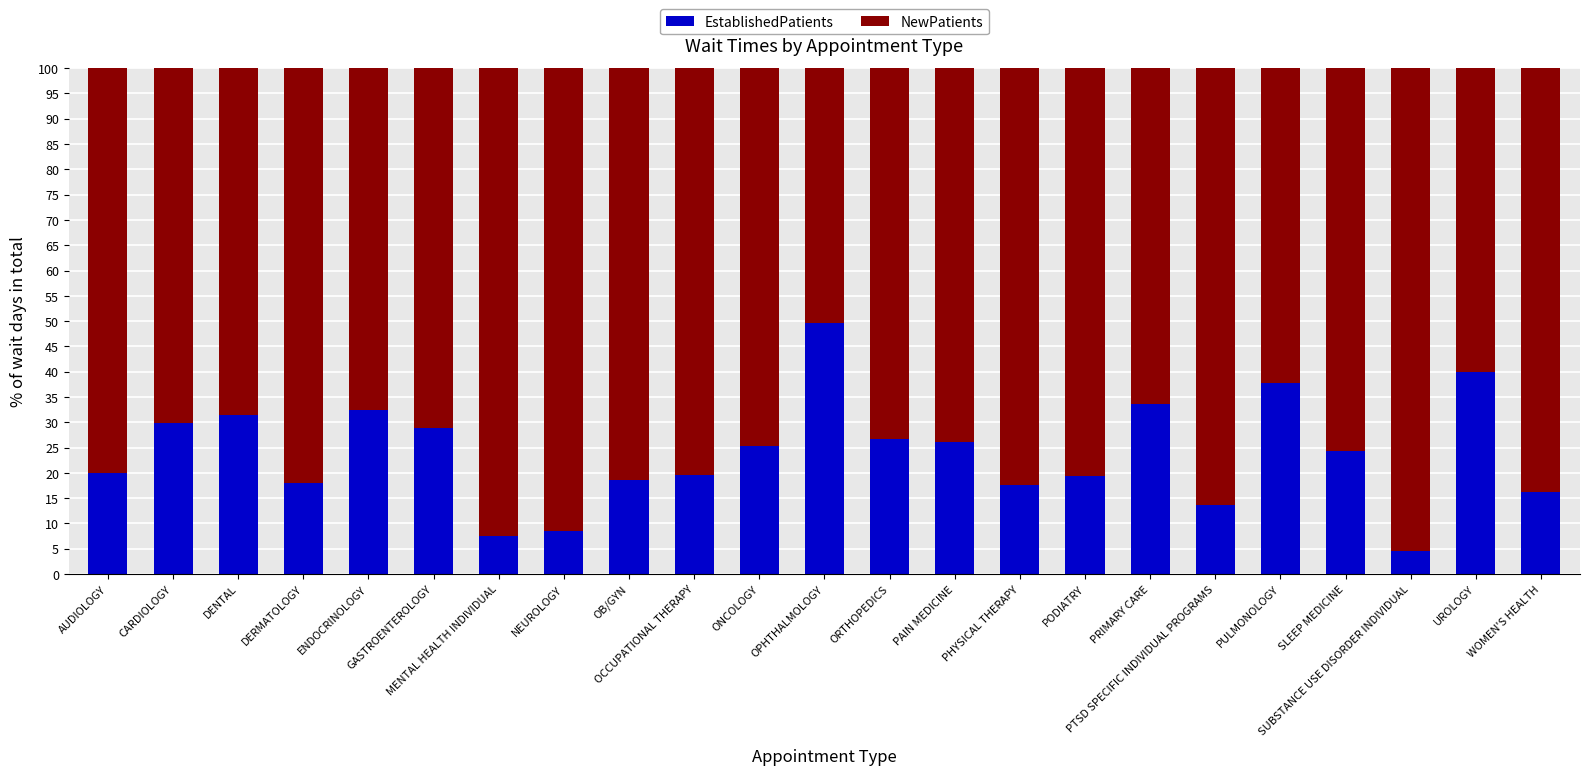

What is the maximum value for EstablishedPatients?

49.6